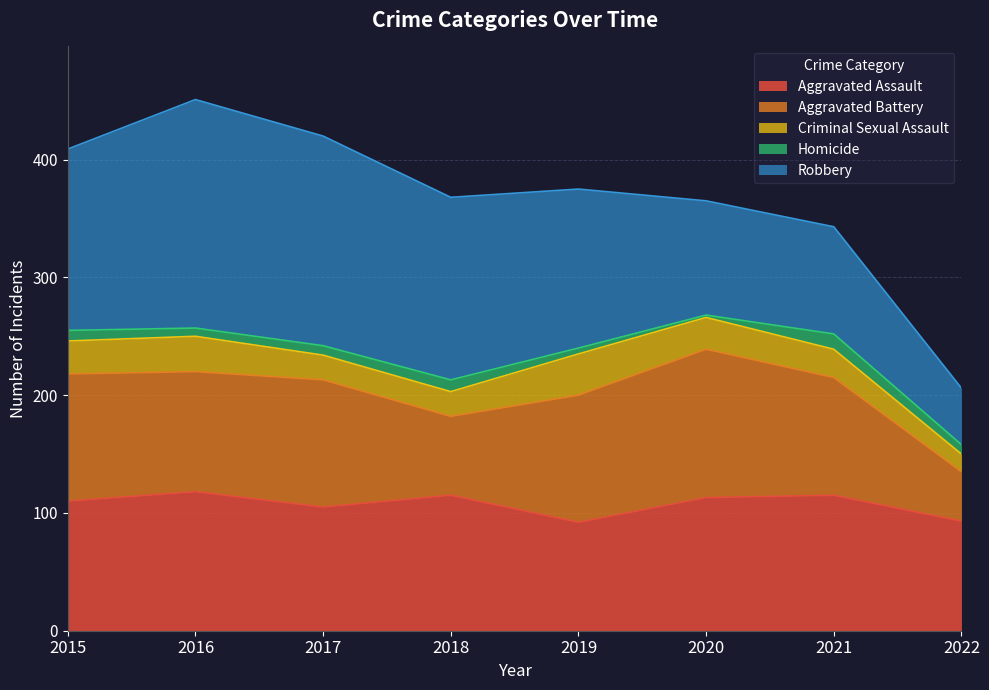

Which label corresponds to the largest value in the chart?

2016